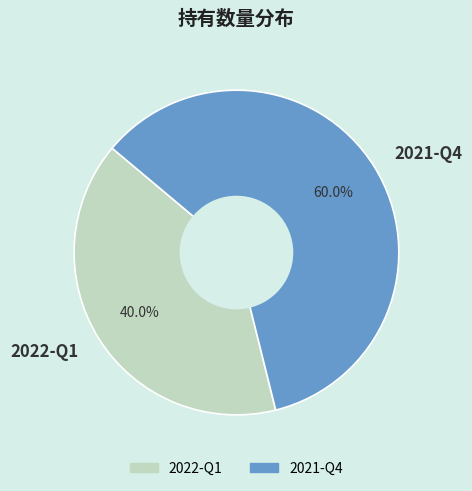

Approximately how many times larger is the value at 2021-Q4 compared to 2022-Q1?

1.5